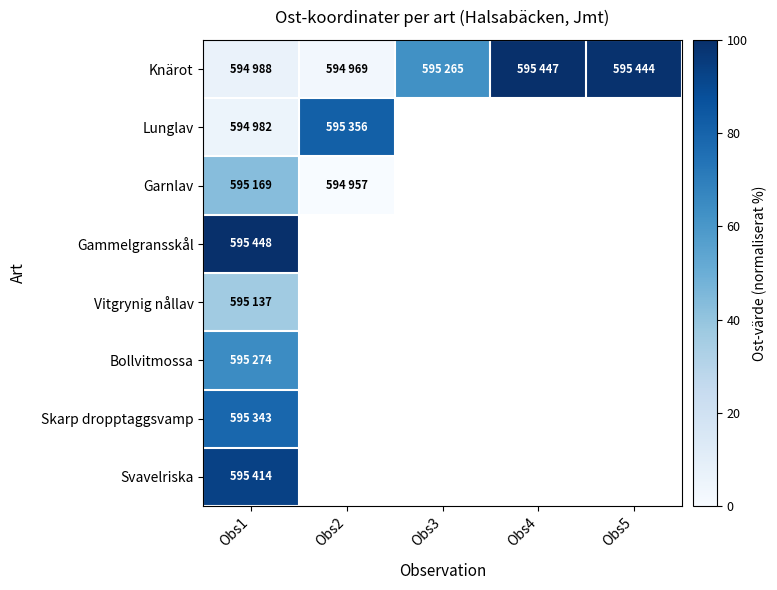

Where is Skarp dropptaggsvamp nearest to the value 78?

Obs1